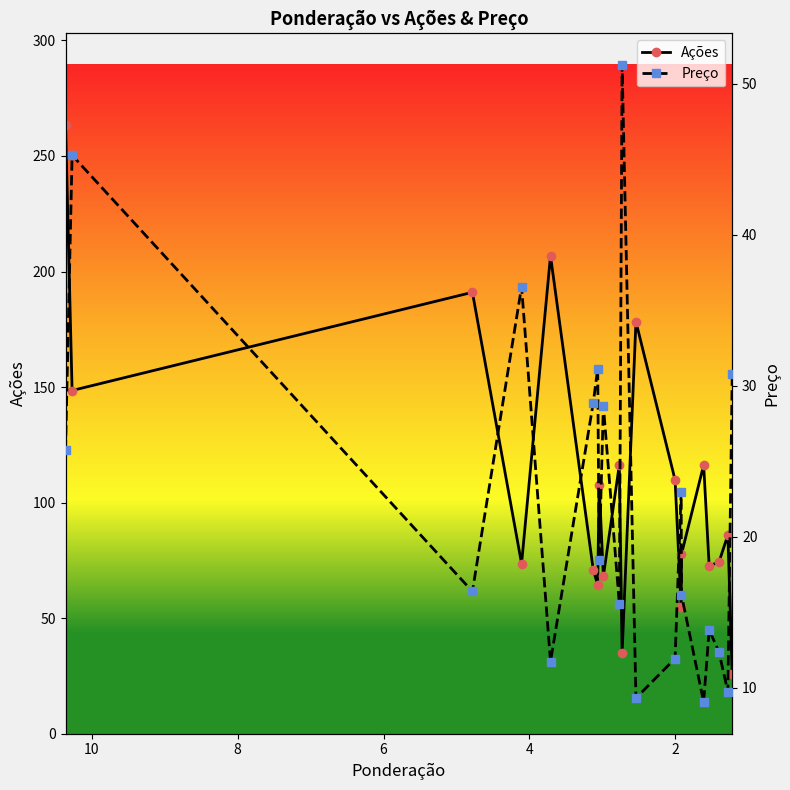

How many distinct data groups are displayed?

2